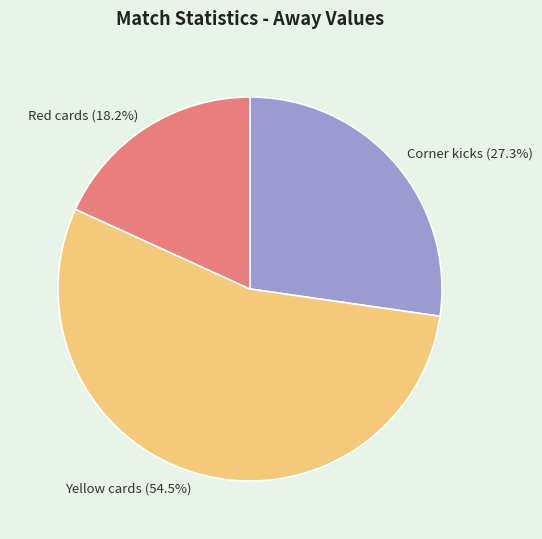

How many segments does this pie chart have?

3